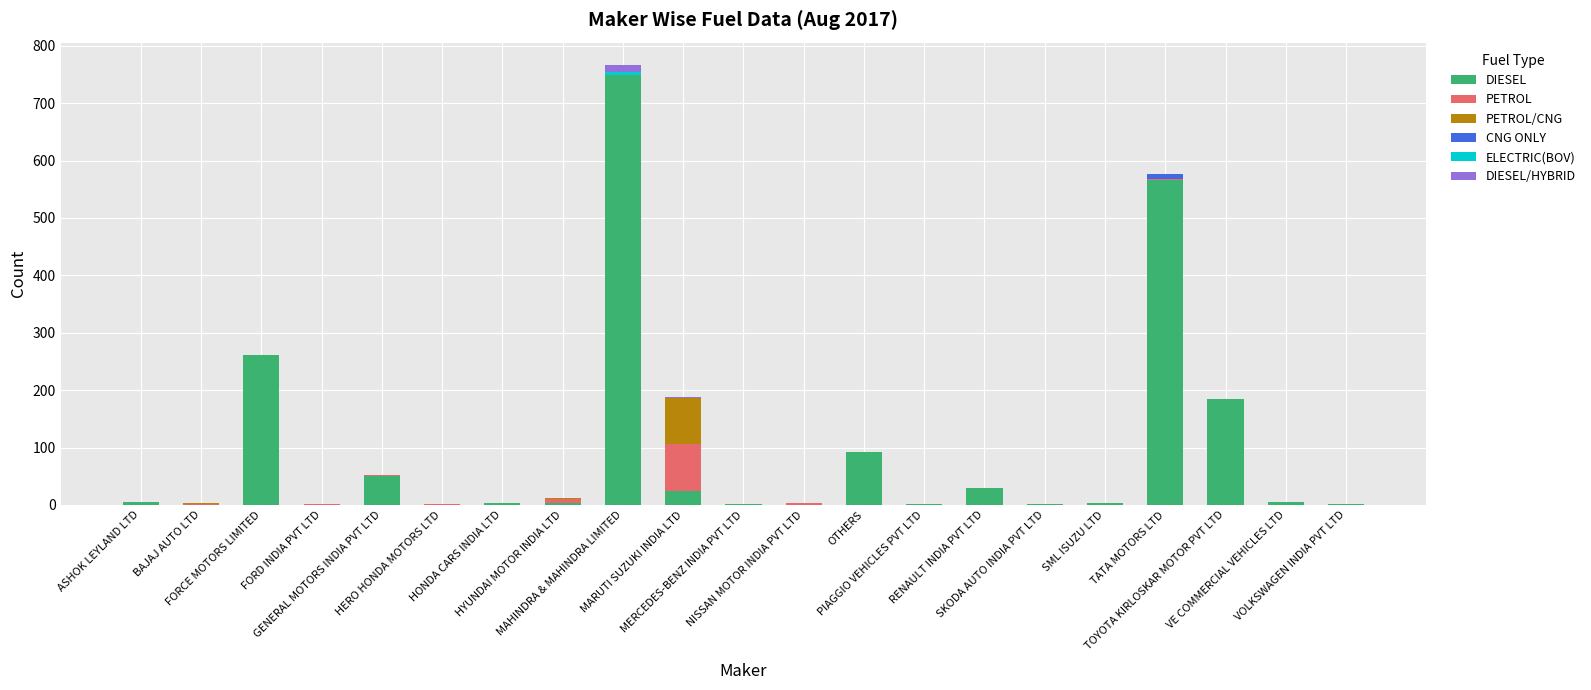

What is the maximum value for DIESEL?

749